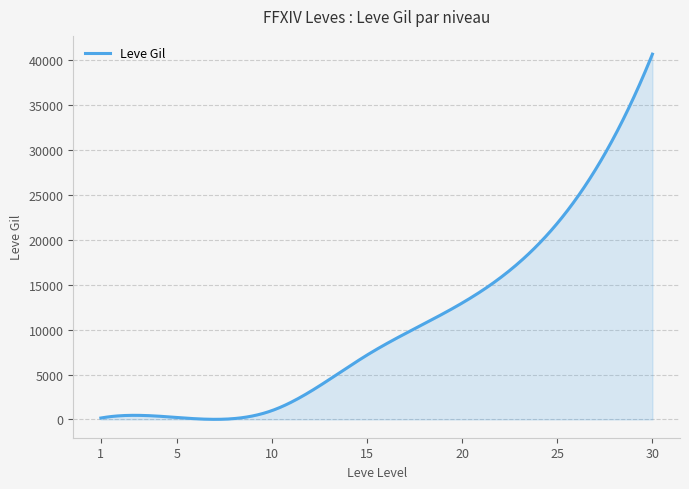

What is the maximum value shown in the chart?

40640.0